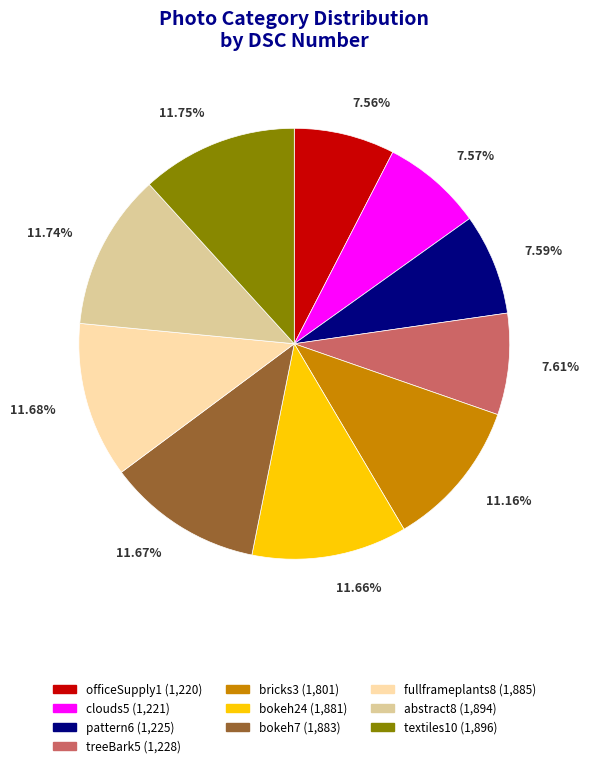

To the nearest percent, what is the average slice percentage?

10%